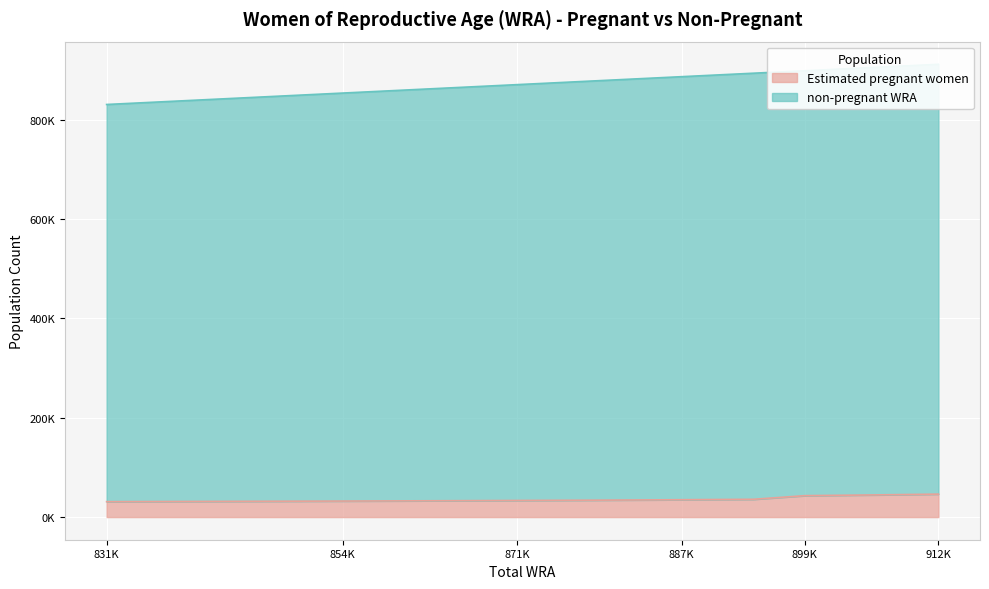

True or false: Estimated pregnant women and non-pregnant WRA cross at least once.

False